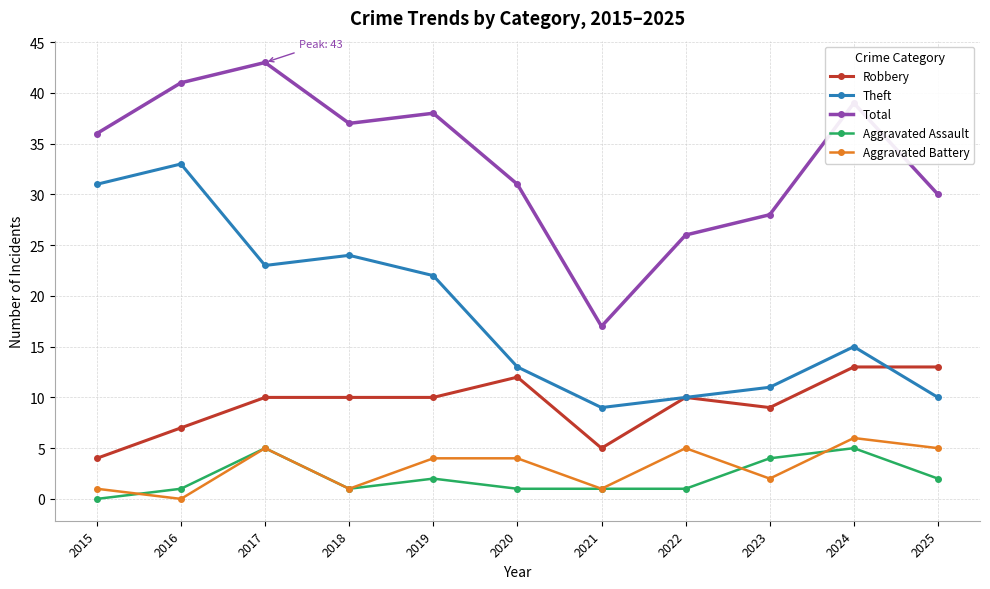

Which series has the widest spread of values?

Total